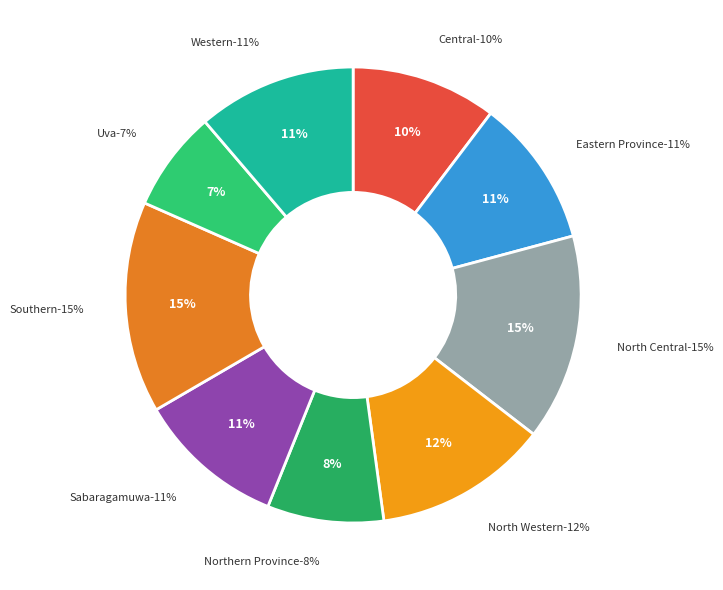

To the nearest percent, what percentage of the pie is Central?

10%